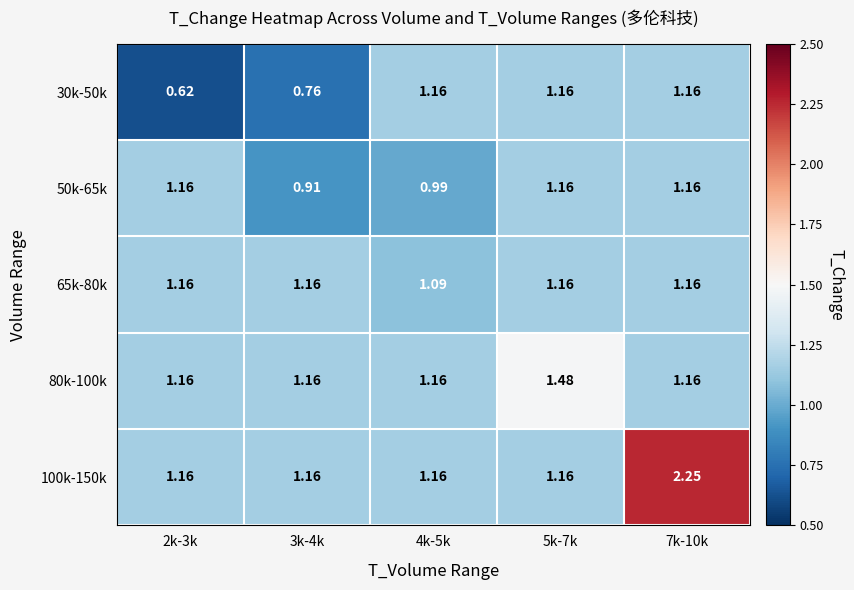

How many categories are shown in the chart?

5